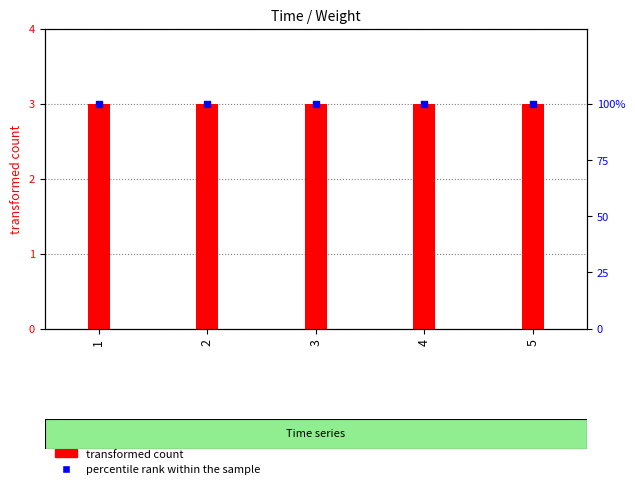

Which series has the largest total across all categories?

percentile rank within the sample